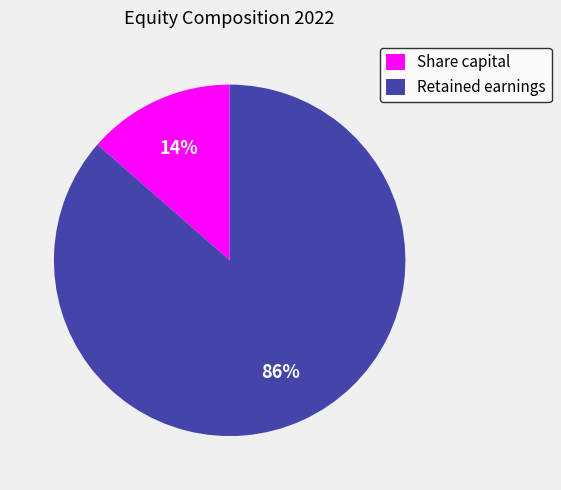

Does Share capital account for over 50% of the chart?

No